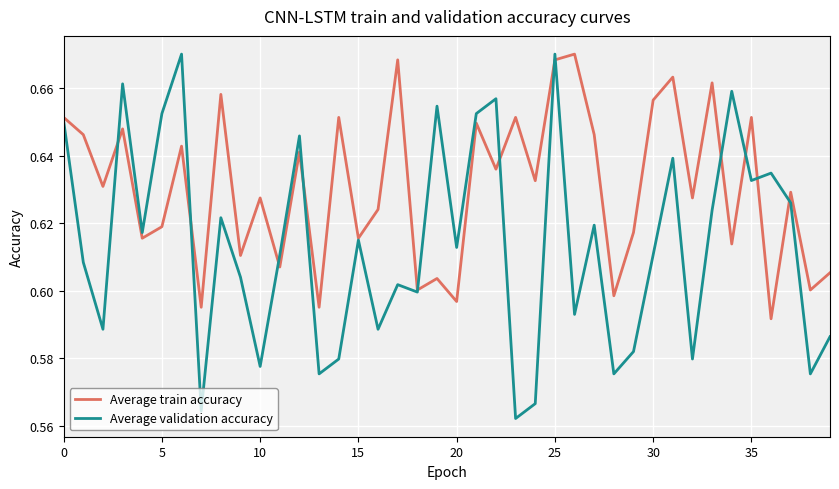

Rank the series by their average value, from highest to lowest.

Average train accuracy, Average validation accuracy